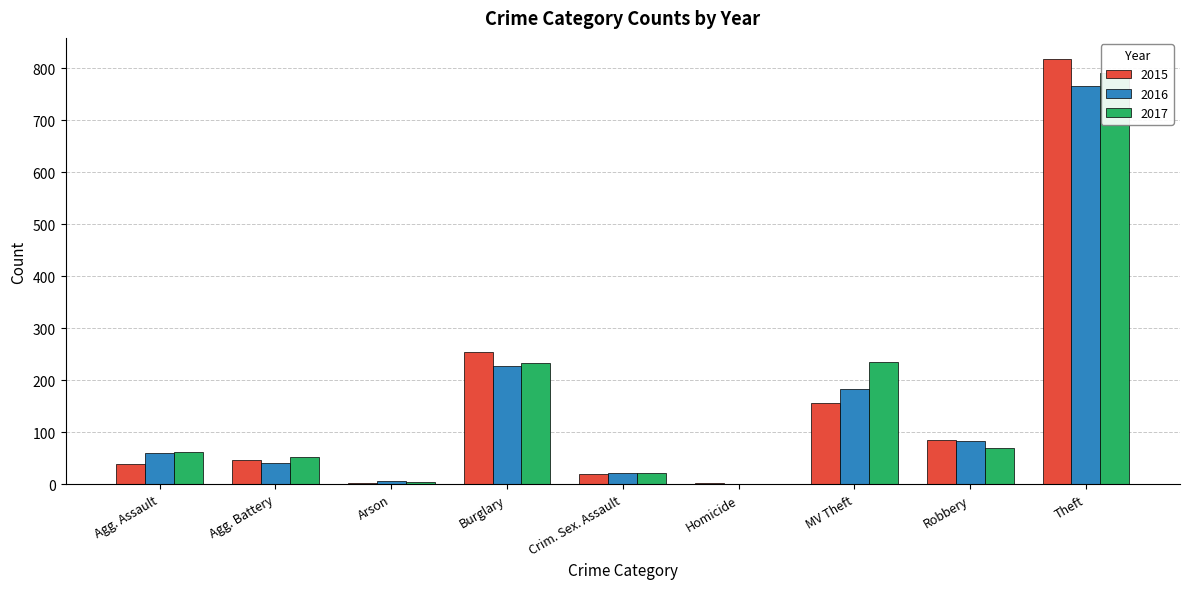

The 2017 series shows 2 at Arson. True or false?

False